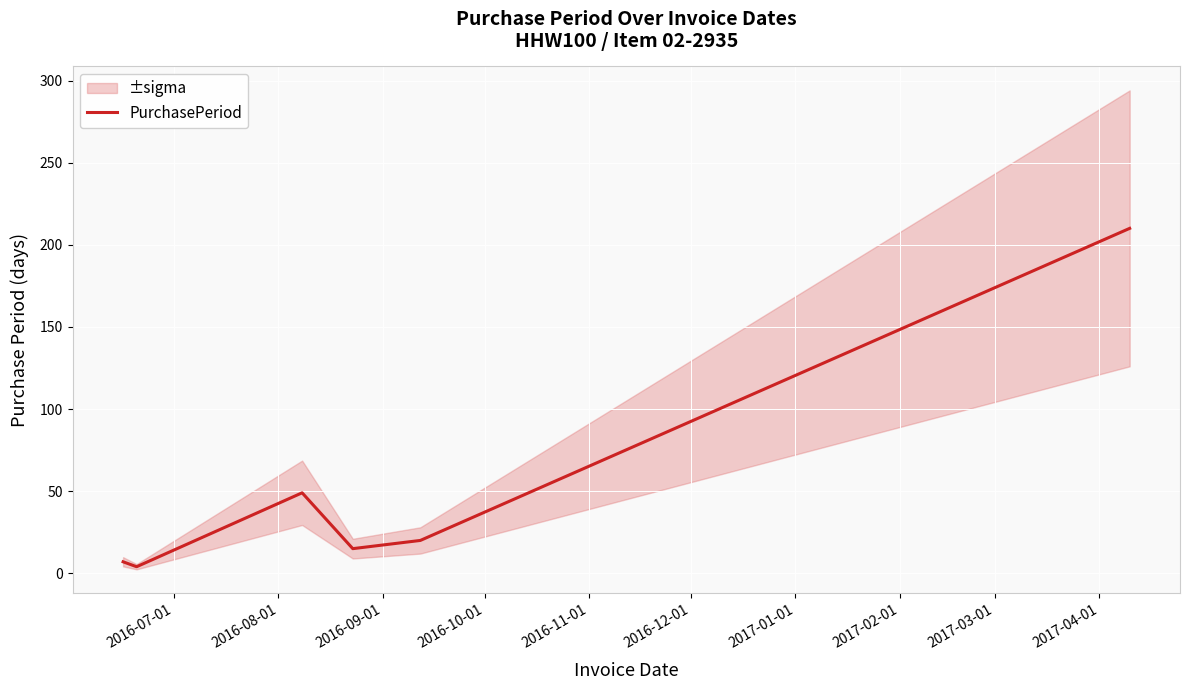

How many distinct data groups are displayed?

1